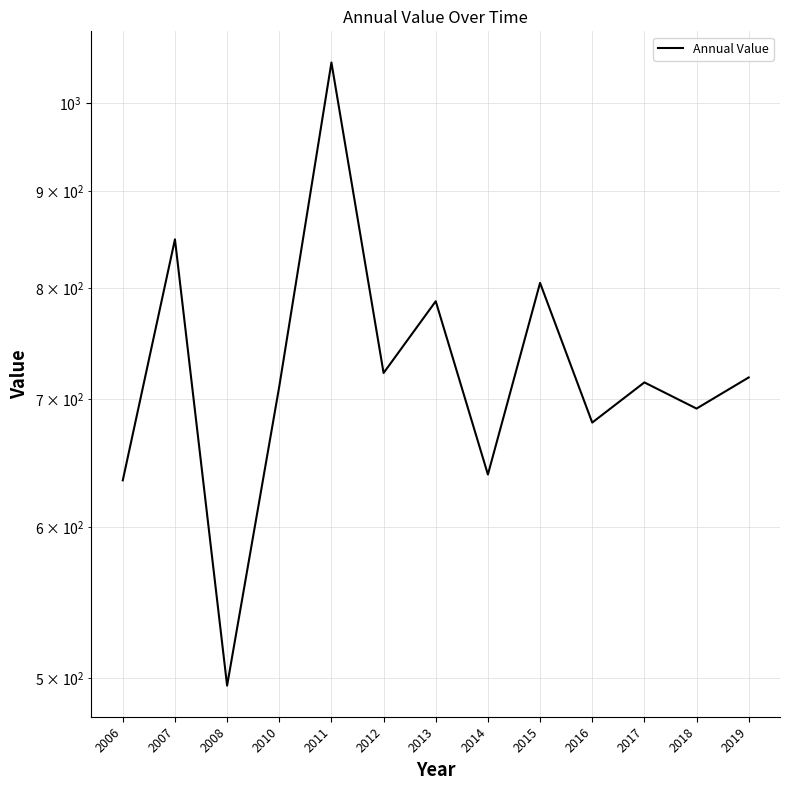

The chart shows a value of 243.5 at 2012. True or false?

False